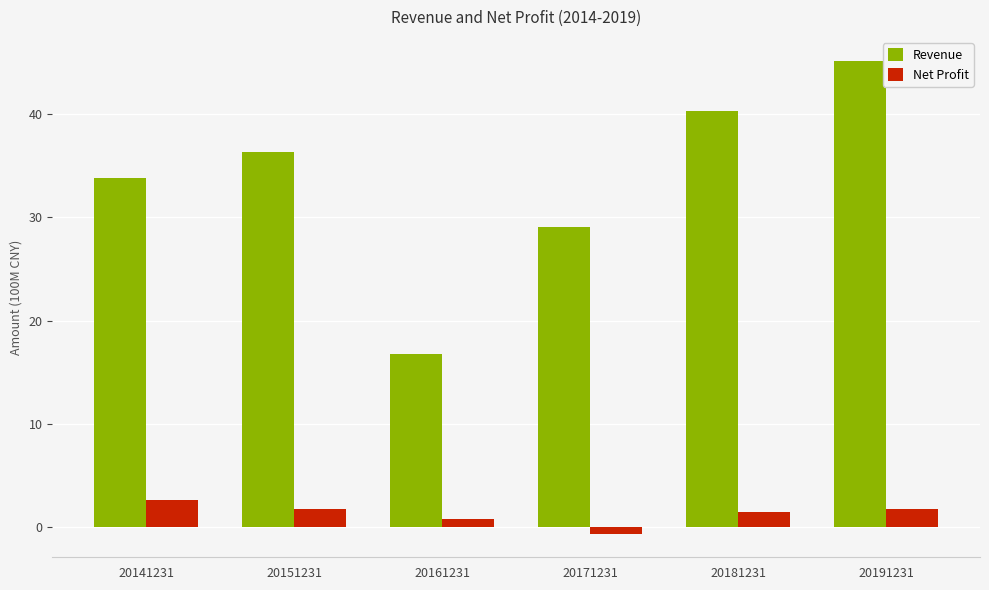

At which category does the chart reach its minimum across all series?

20171231